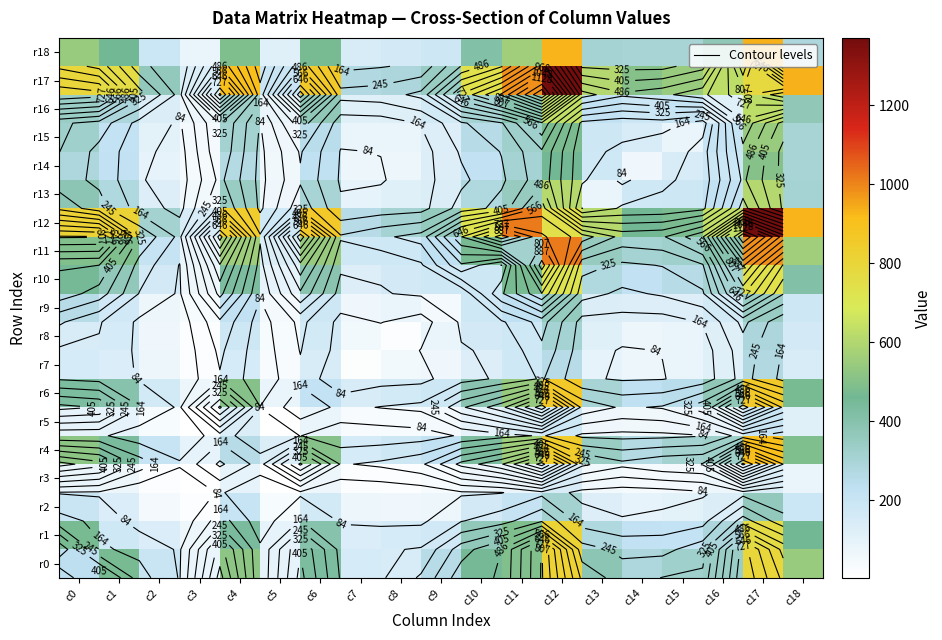

What is the maximum value for r16?

635